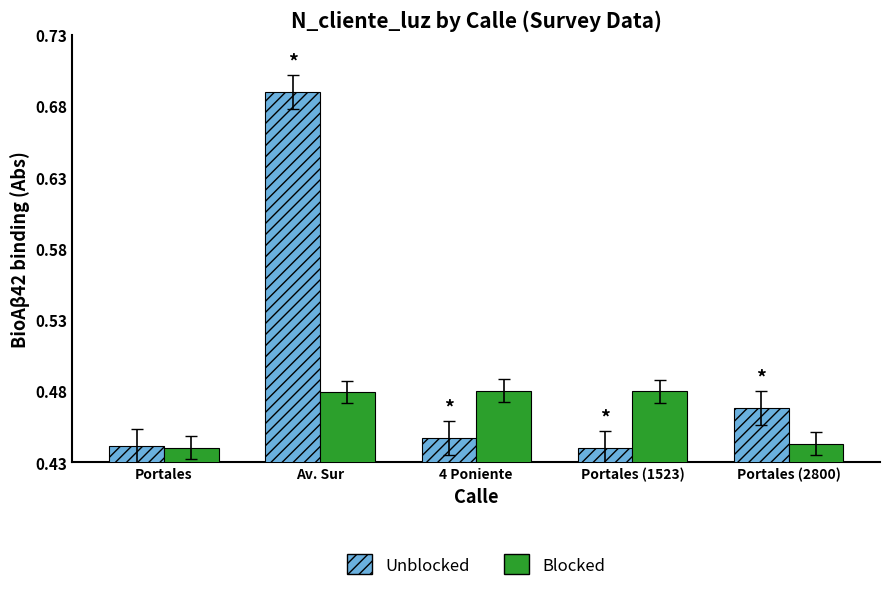

At which label does Unblocked reach its peak?

Av. Sur